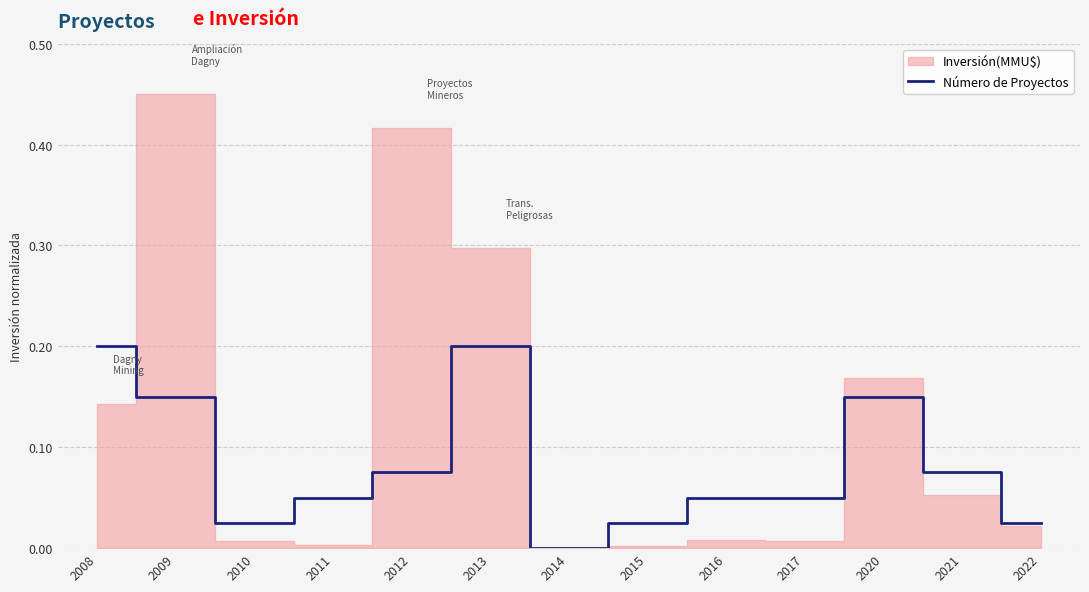

Reading left to right, what are all the values shown in this chart?

0.2	0.2	0.0	0.1	0.1	0.2	0.0	0.0	0.1	0.1	0.2	0.1	0.0